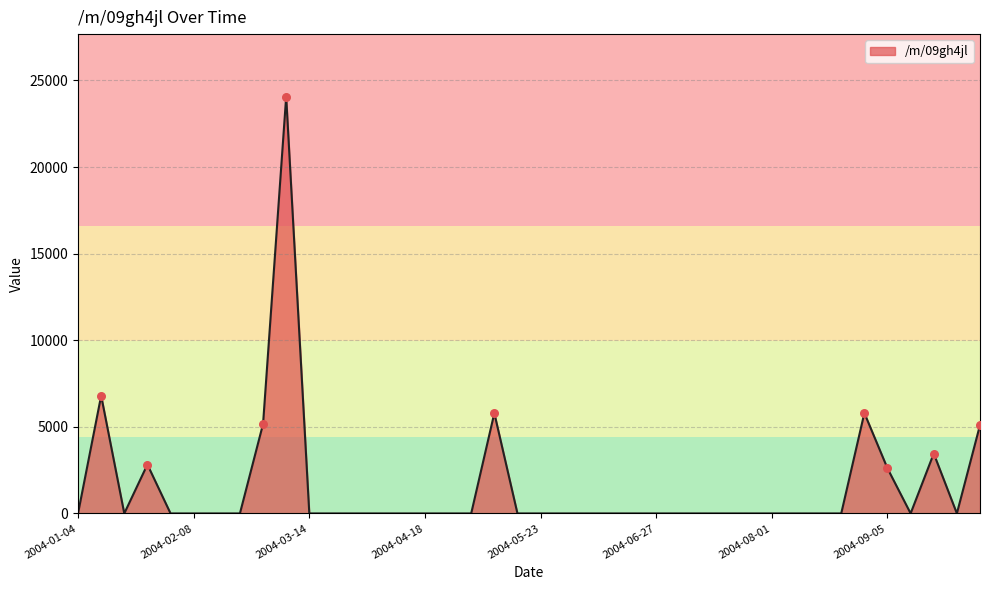

What is the maximum value shown in the chart?

24063.3